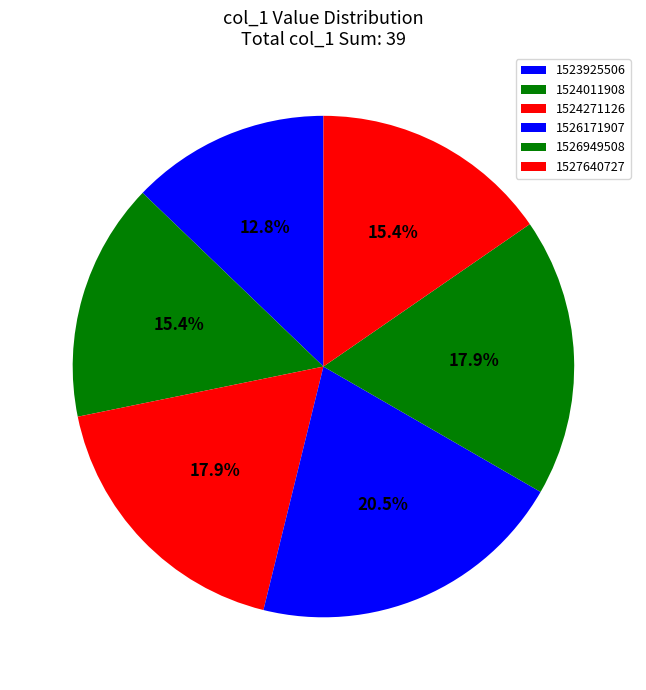

Between 1523925506 and 1527640727, which is larger?

1527640727